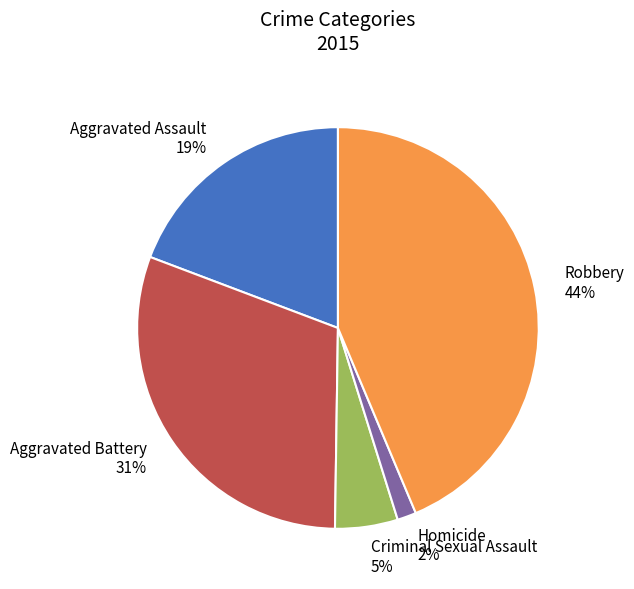

To the nearest percent, what portion does Homicide represent?

2%